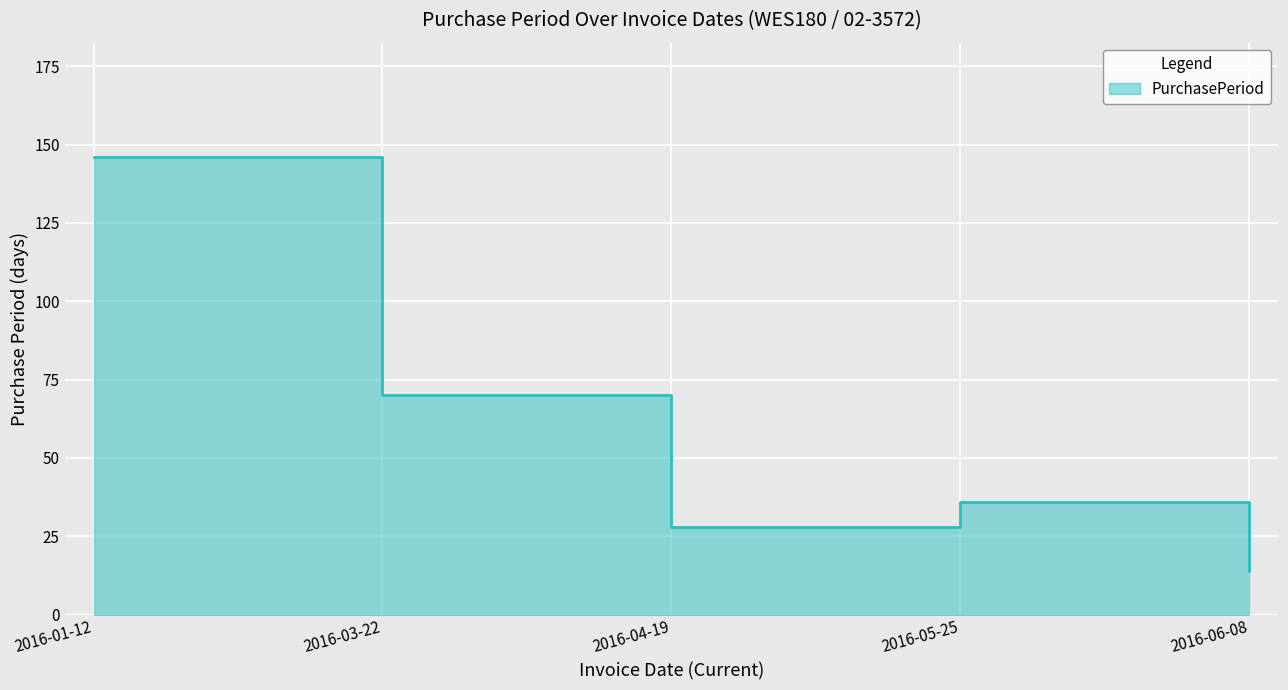

Is it true that the value at 2016-01-12 is 209?

False